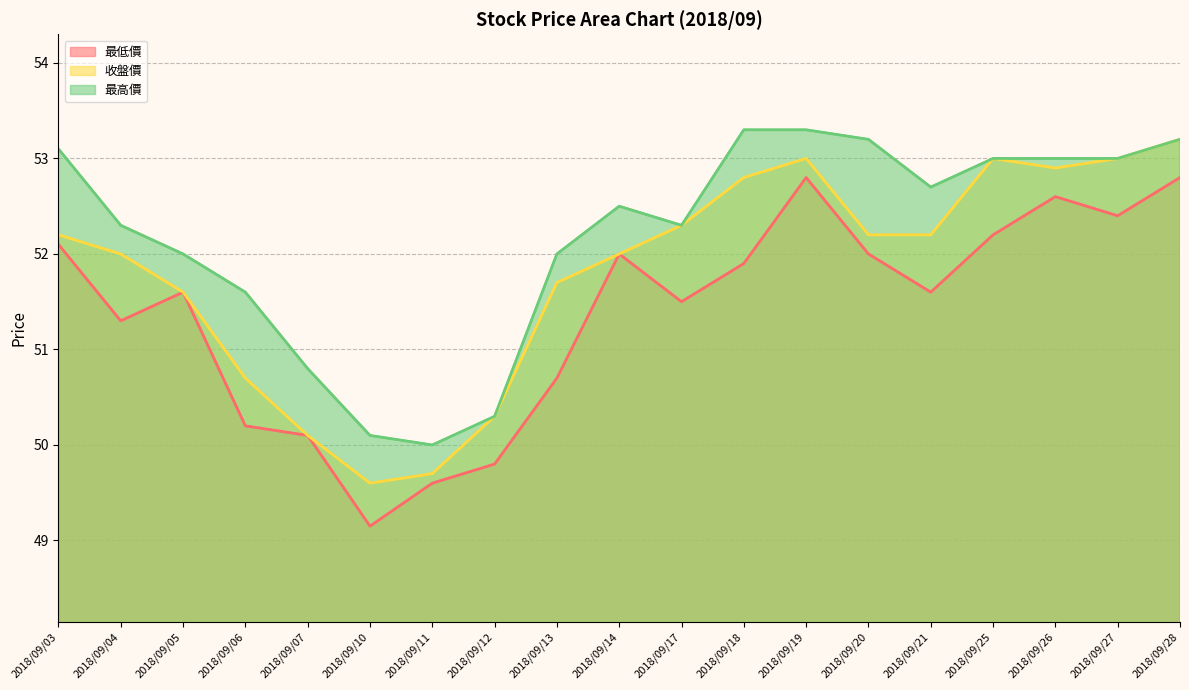

What is the average value of the 收盤價 series?

51.8